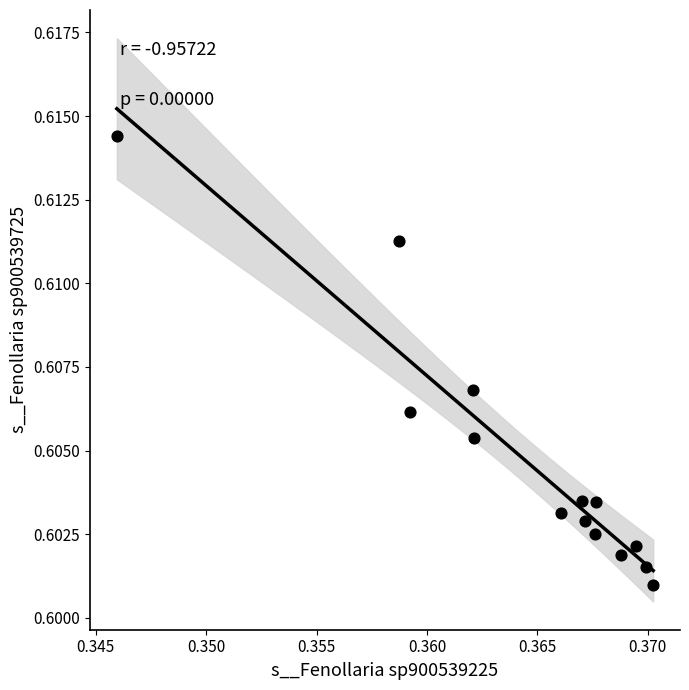

How many points are shown in the scatter plot?

14